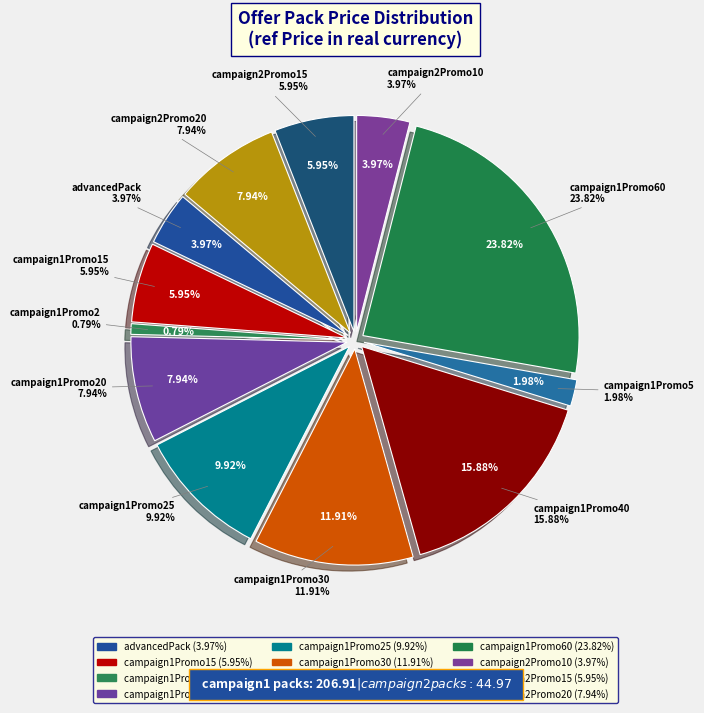

Do campaign1Promo15 and campaign1Promo20 together represent more than half of the pie?

No